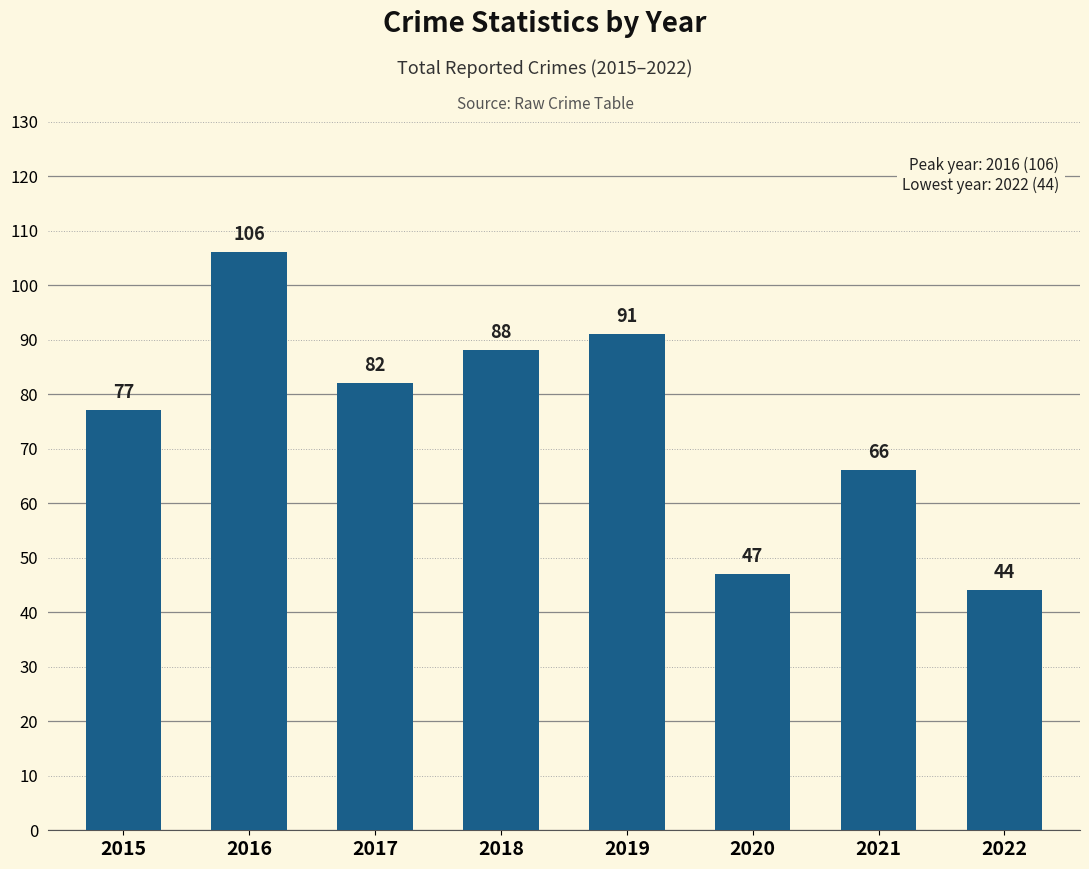

At which label is the value closest to 75?

2015